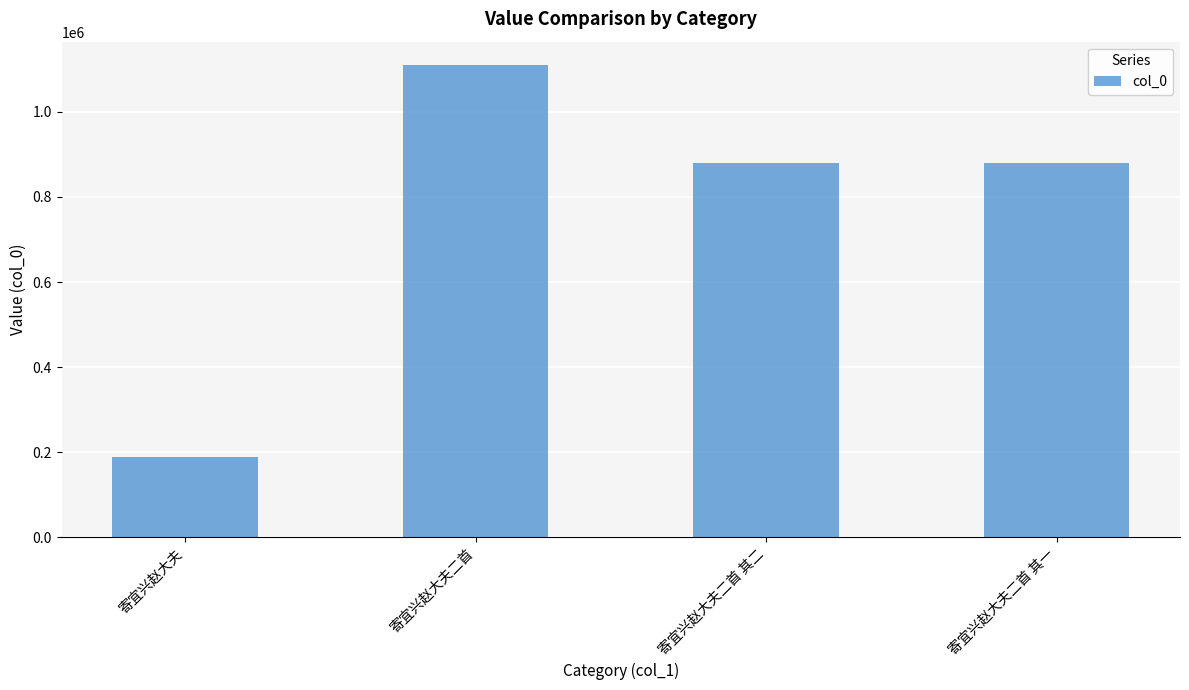

Which category has the lowest value across all series?

寄宜兴赵大夫